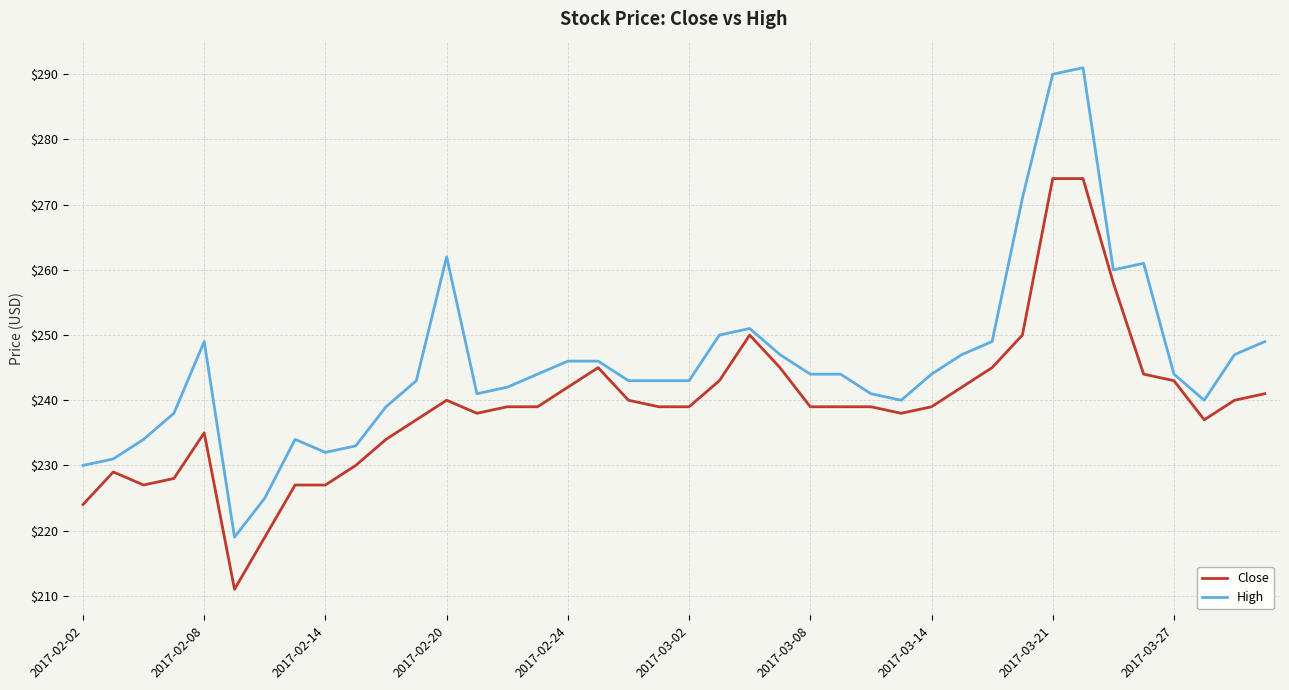

True or false: Close and High intersect in this chart.

False